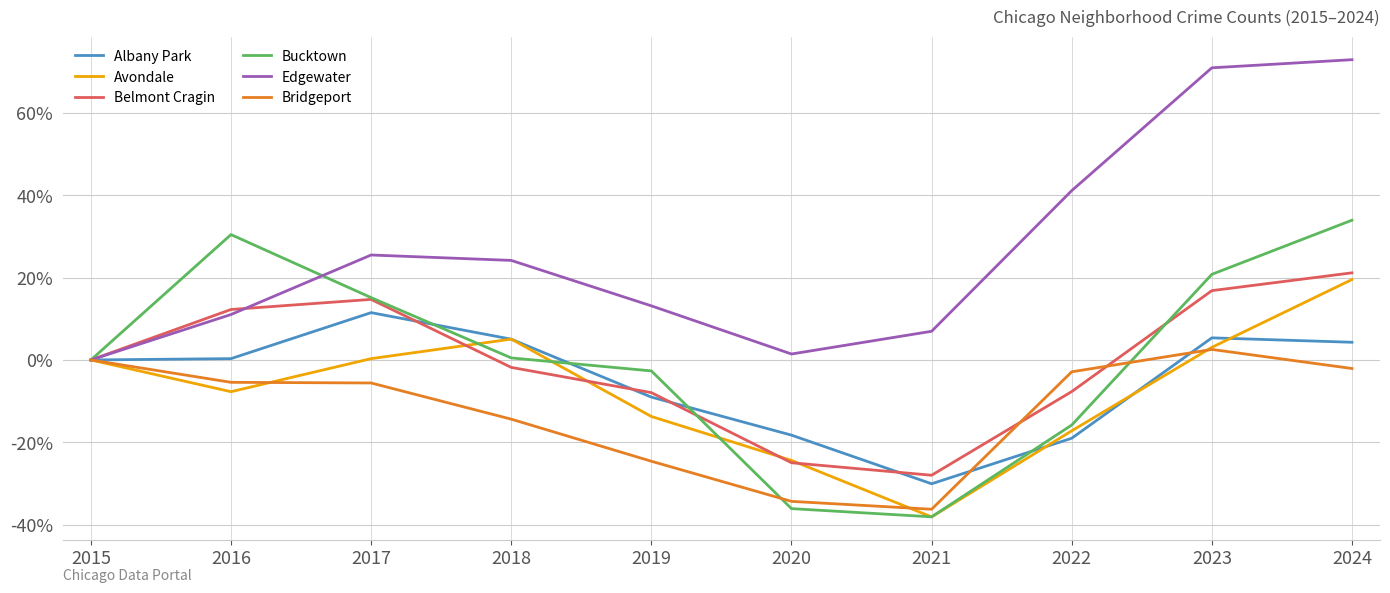

Which series has the largest total across all categories?

Edgewater